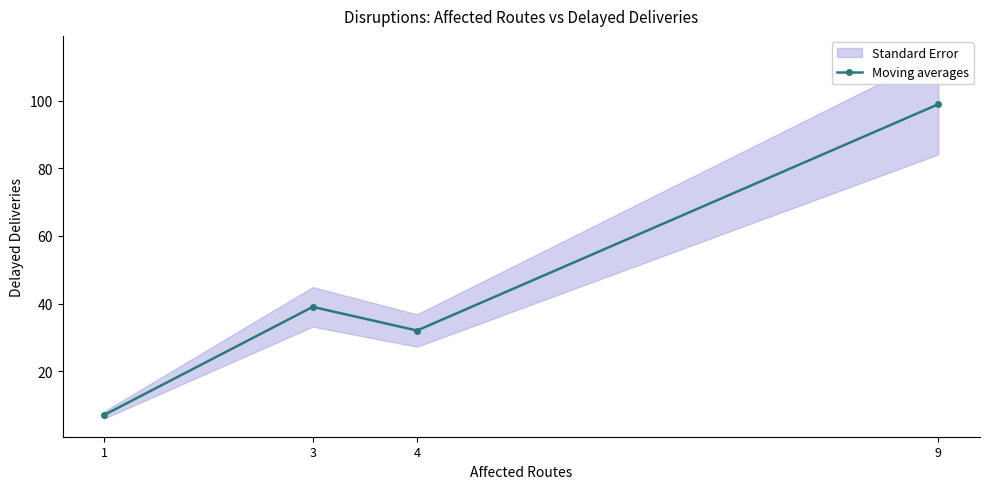

What is the approximate value at 4, to the nearest 10?

30